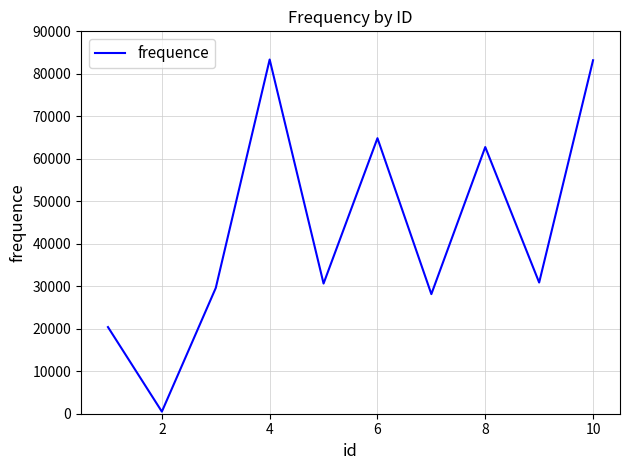

What is the difference between the maximum and minimum values?

82876